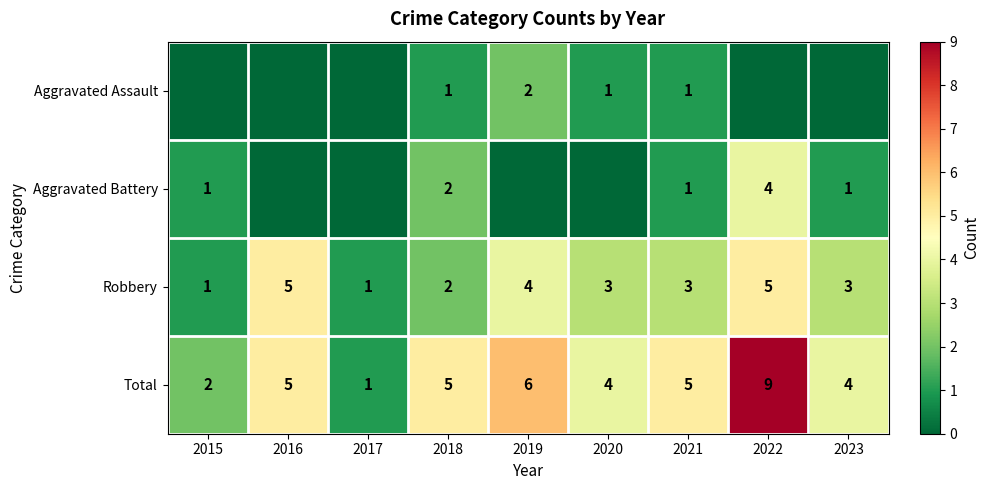

What is the spread (max minus min) of values at 2021?

4